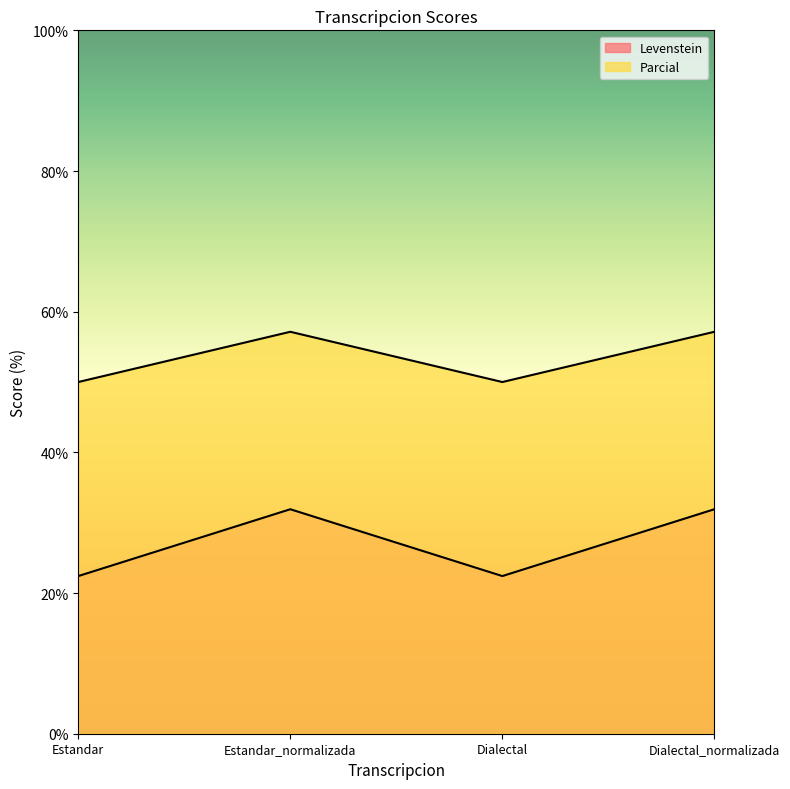

True or false: Levenstein has a value of 22.4 at Estandar.

True